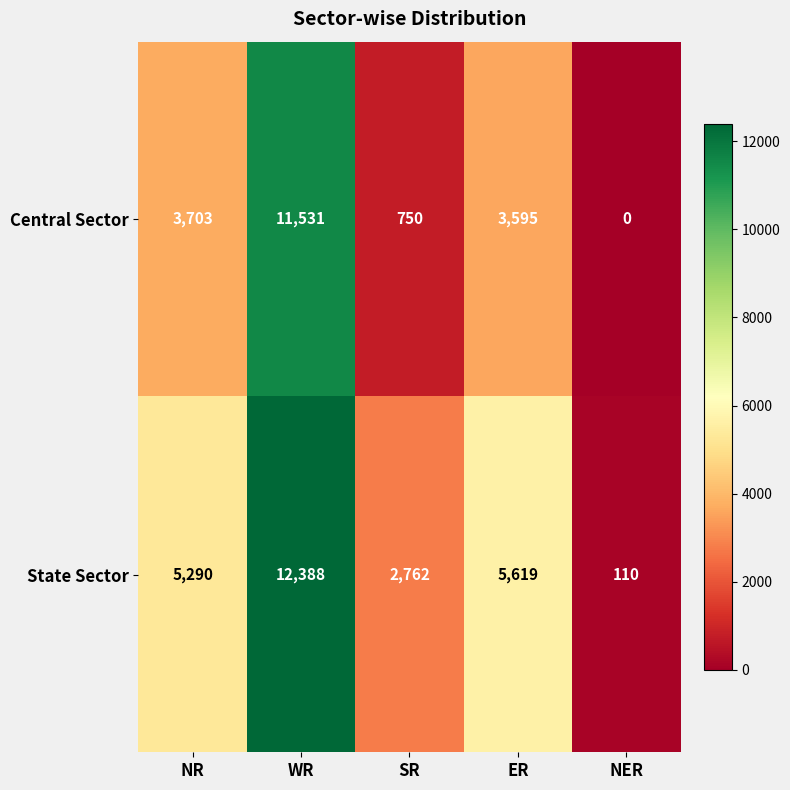

Rank the series at NR from highest to lowest value.

State Sector, Central Sector